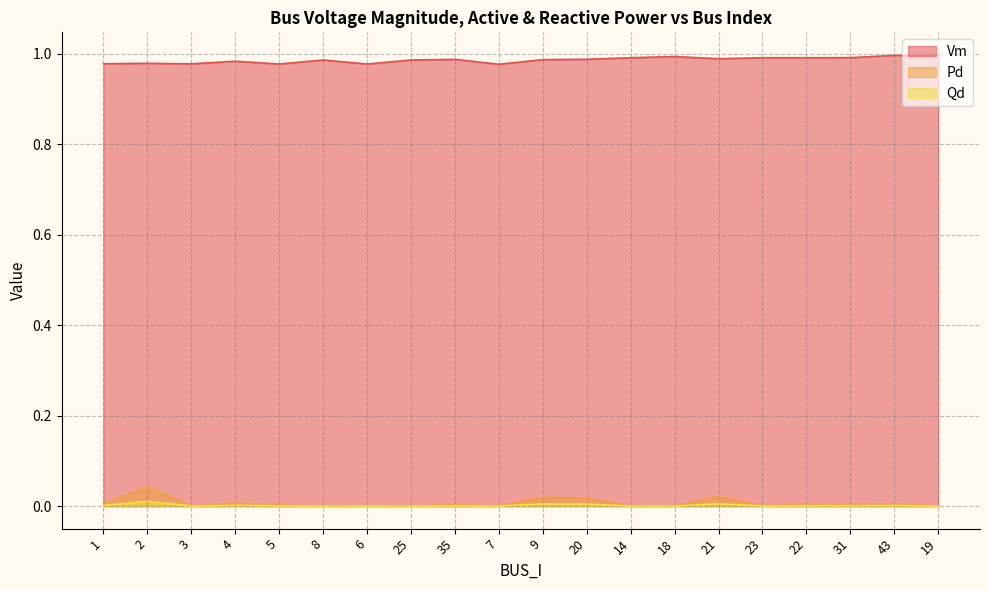

Is the value of Pd at 23 greater than the value of Vm at 43?

No